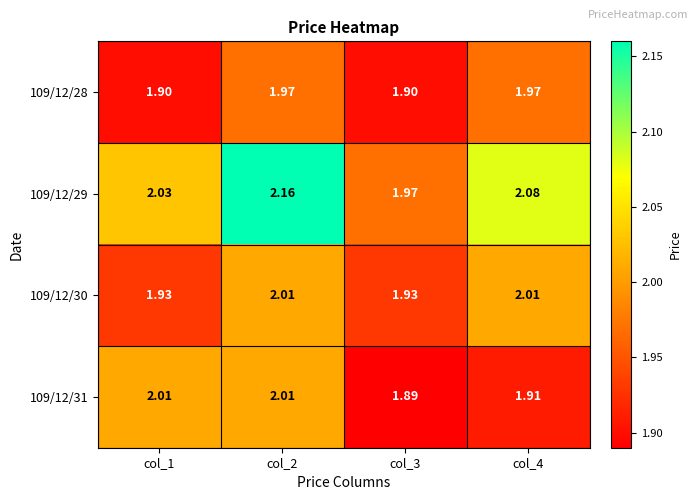

Is the value of 109/12/30 at col_1 greater than the value of 109/12/28 at col_1?

Yes